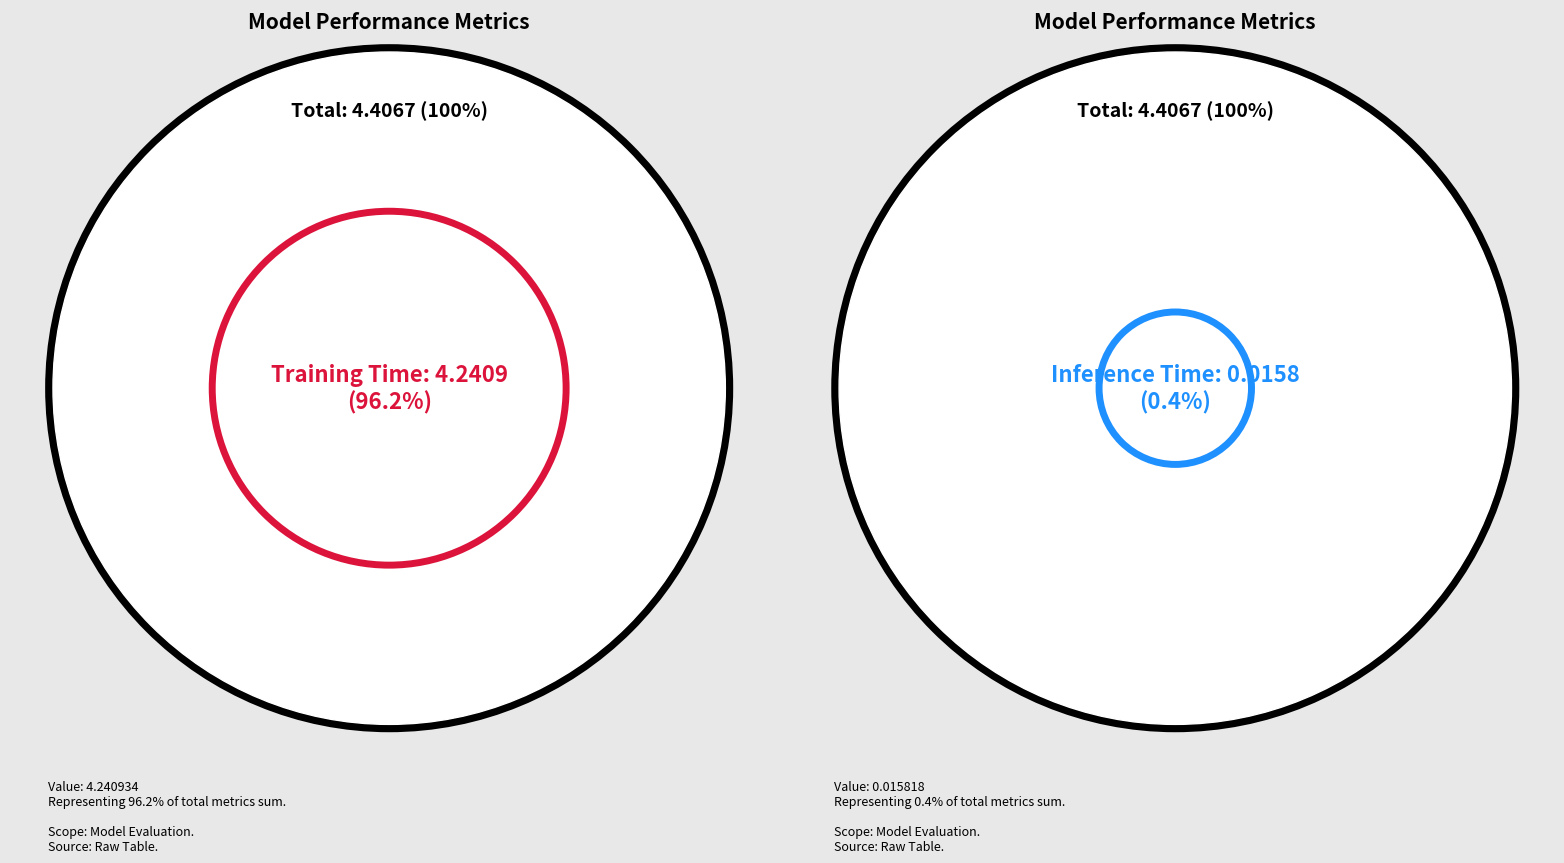

Do MAPE and Training Time together represent more than half of the pie?

Yes